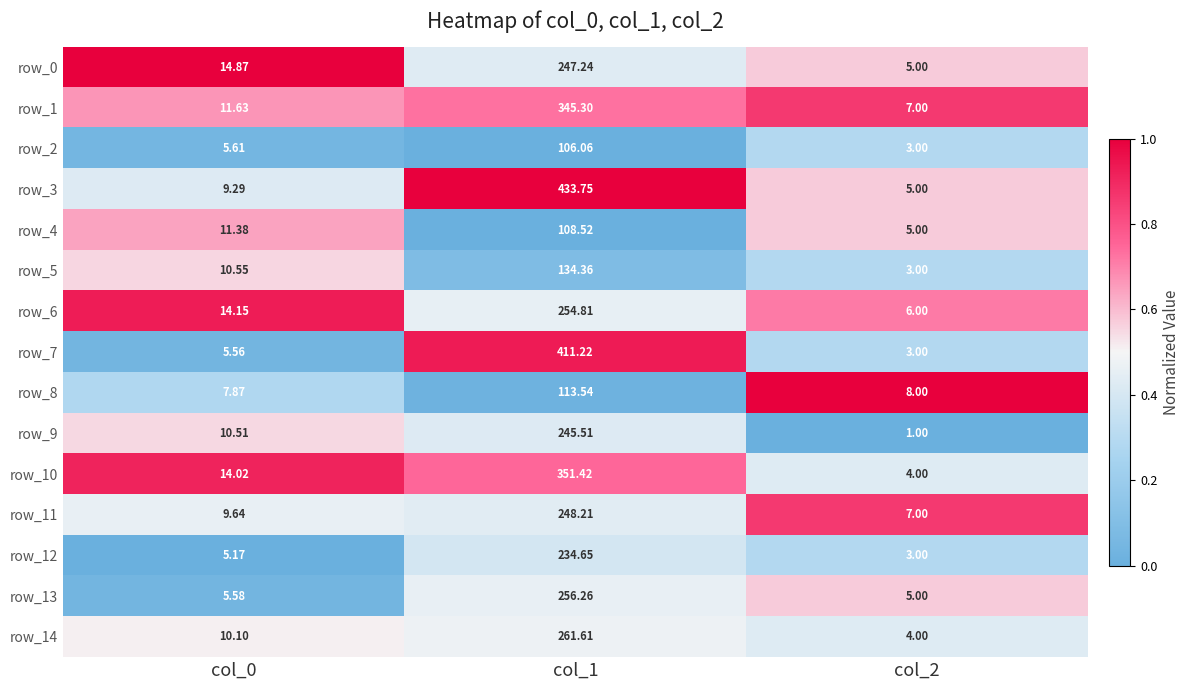

At which label does row_3 reach its peak?

col_1